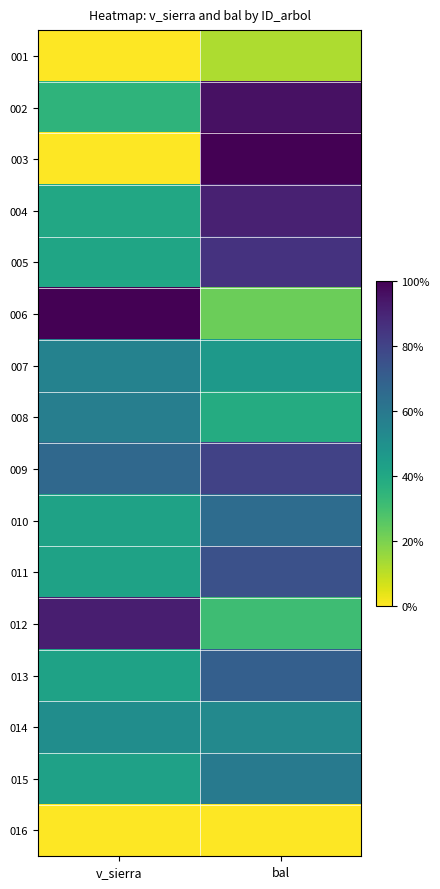

Which category has the lowest value across all series?

v_sierra